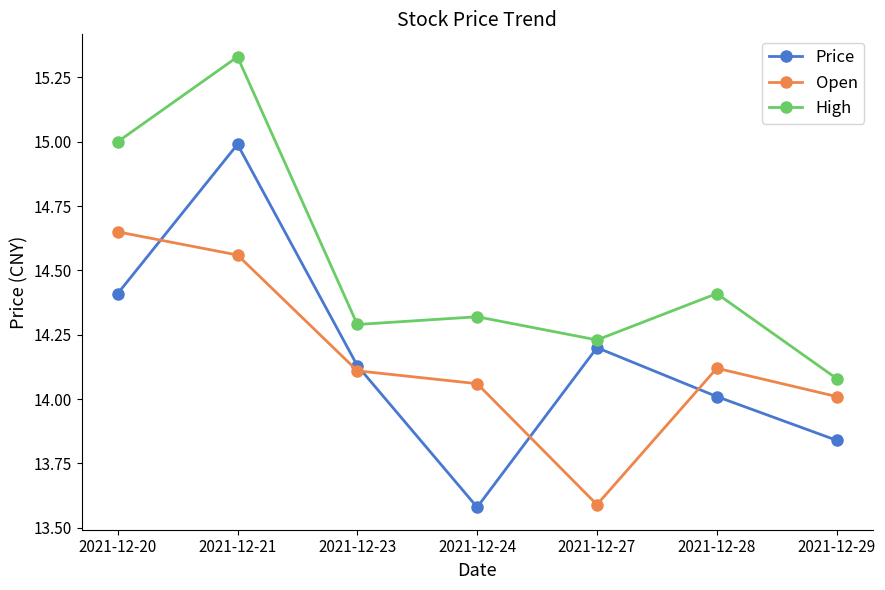

True or false: Open and High intersect in this chart.

False